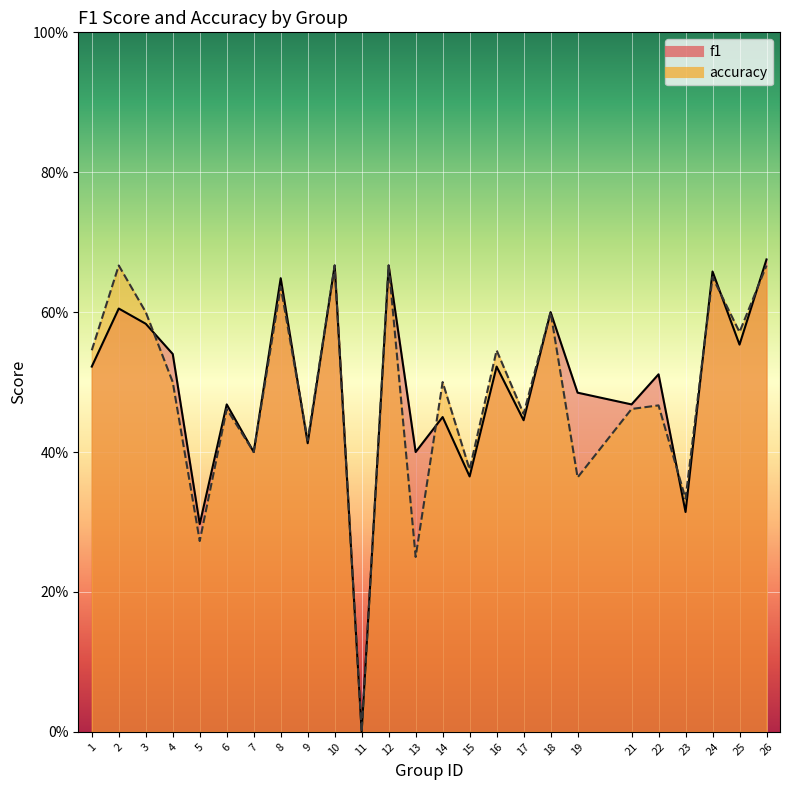

After their last crossing, which series has the higher values: accuracy or f1?

f1